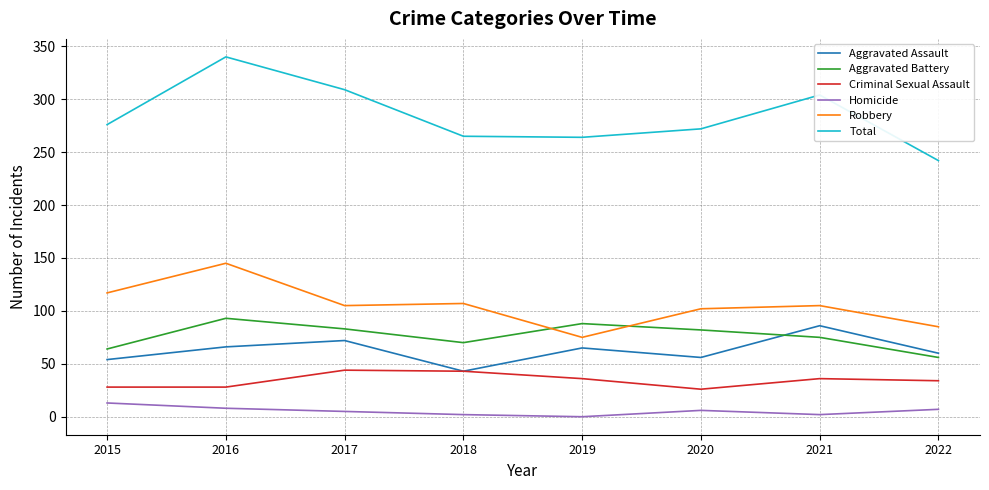

What is the difference between the Homicide values at 2016 and 2017?

3